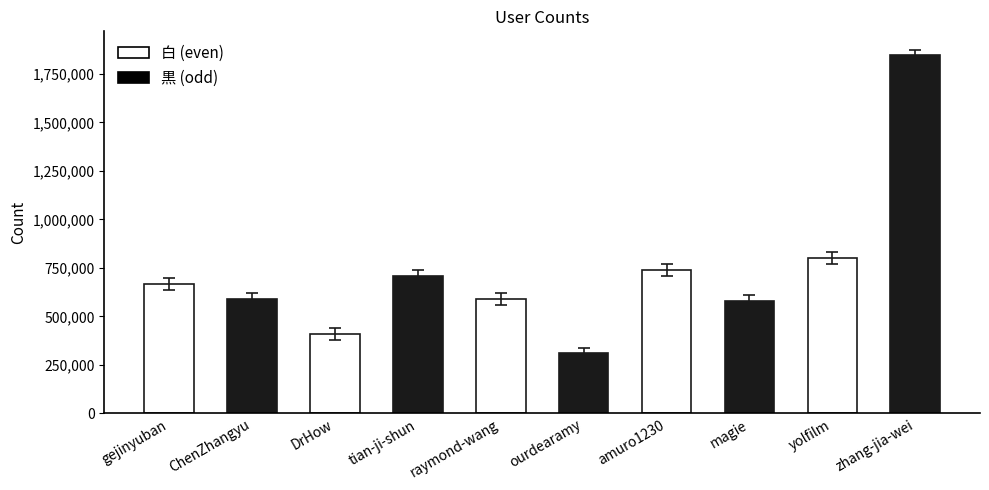

How many bars are there in total?

10